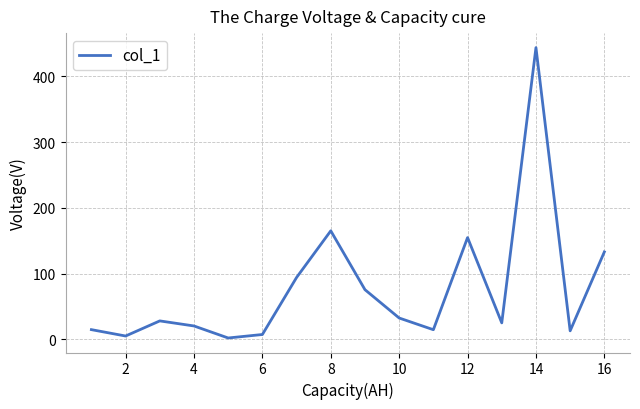

What is the maximum value shown in the chart?

443.9